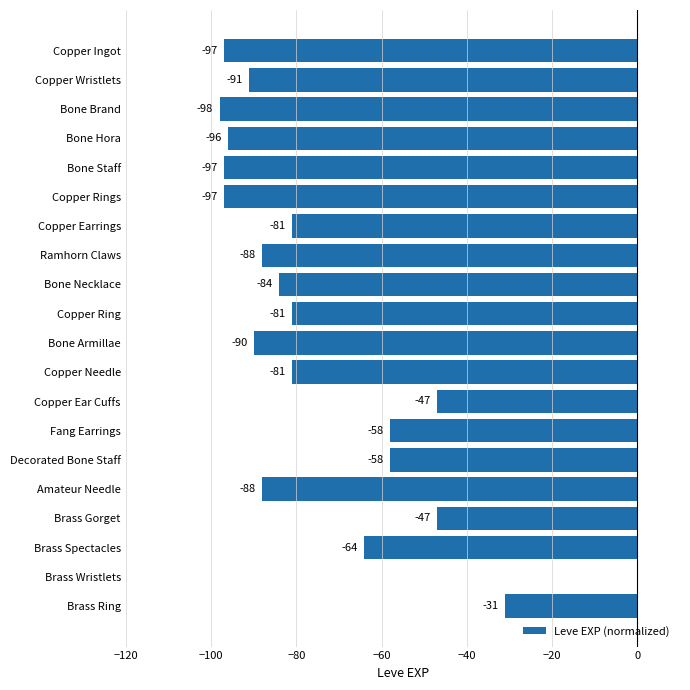

True or false: the data shows -97 at Copper Rings.

True